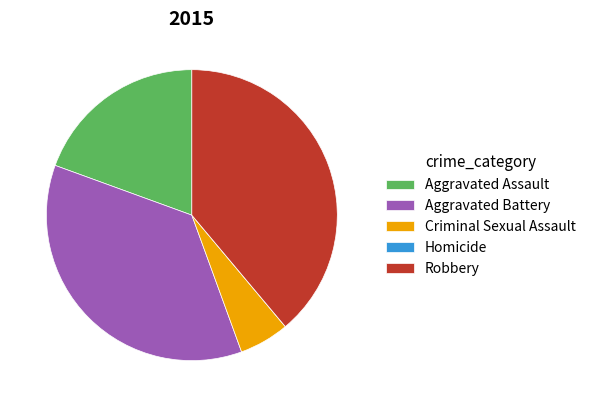

Which has a higher value, Robbery or Aggravated Assault?

Robbery